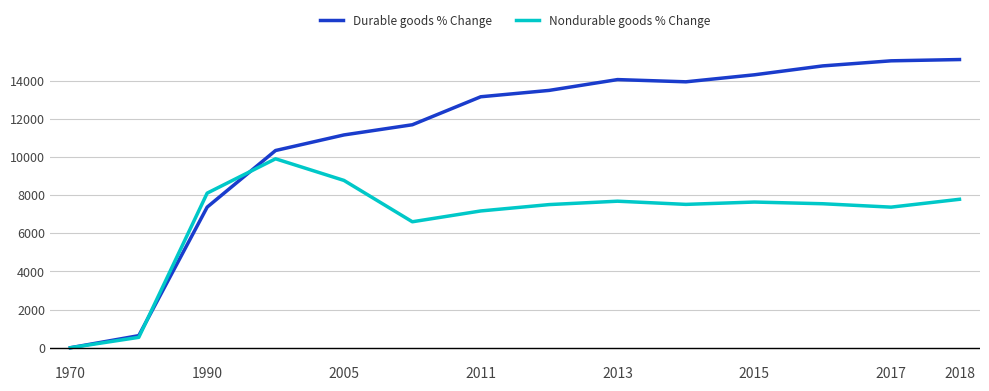

Rank the series by their maximum value, from highest to lowest.

Durable goods % Change, Nondurable goods % Change